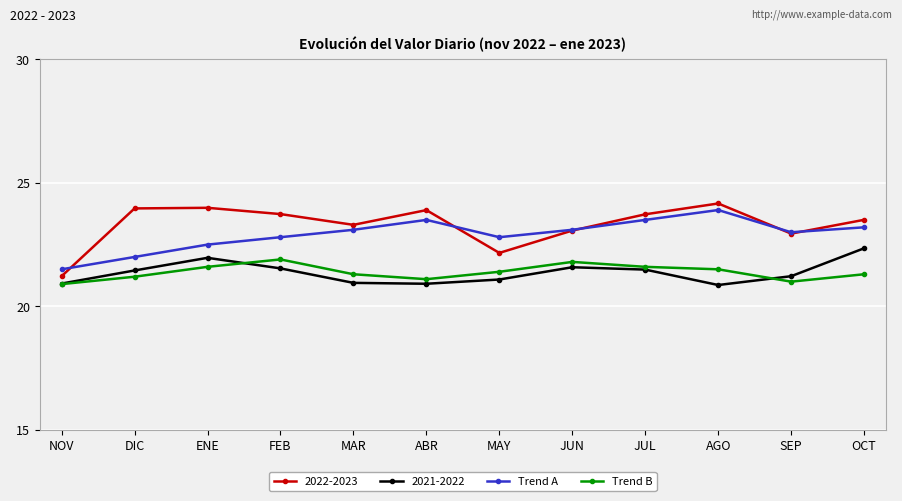

At MAR, list the series in order from smallest to largest.

2021-2022, Trend B, Trend A, 2022-2023